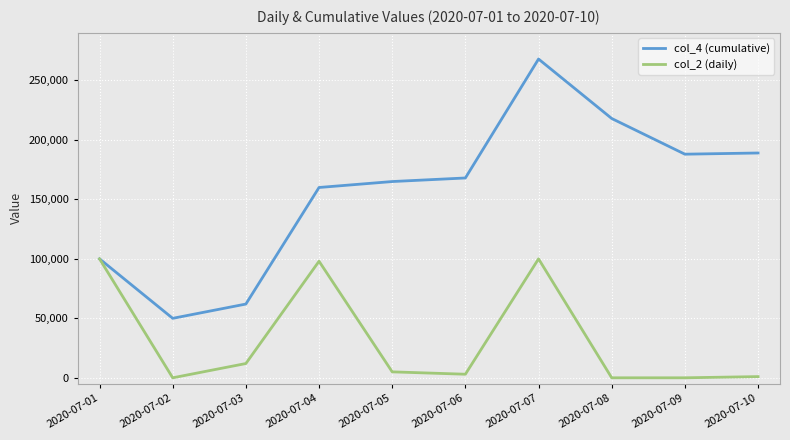

Which category has the highest value across all series?

2020-07-07